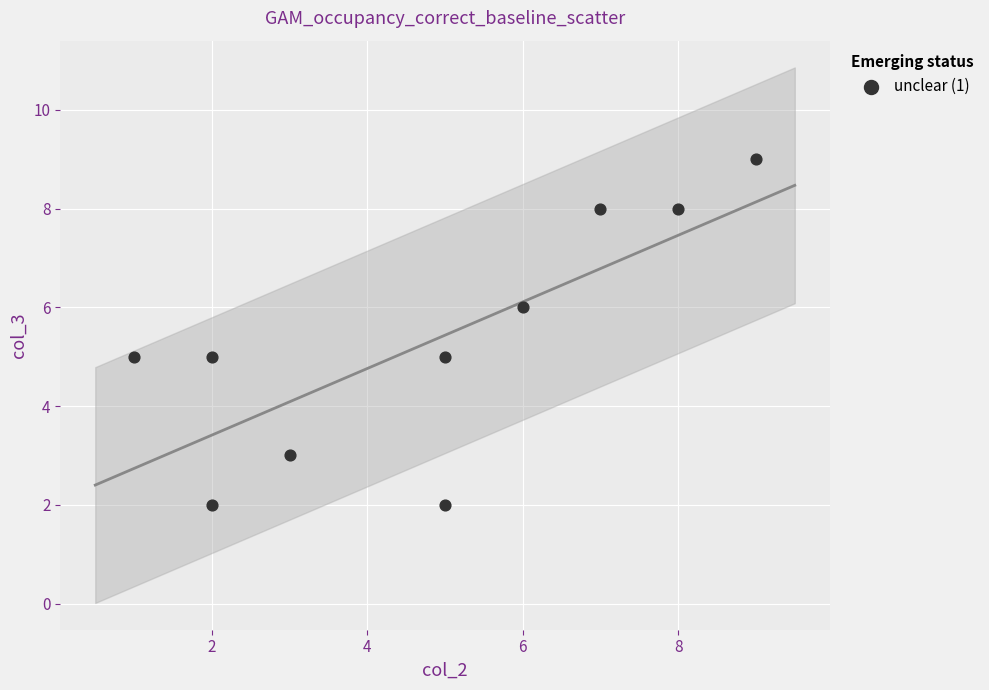

What is the average Y value?

5